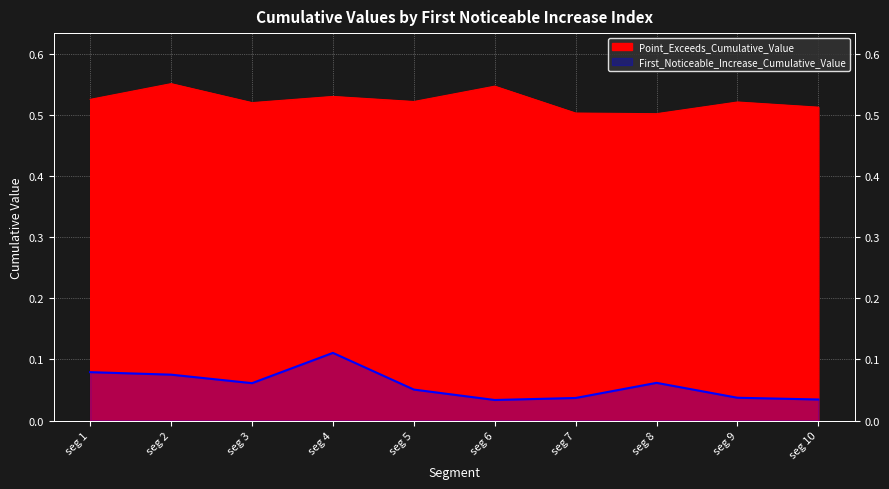

What are all the series names shown in the legend?

First_Noticeable_Increase_Cumulative_Value, Point_Exceeds_Cumulative_Value